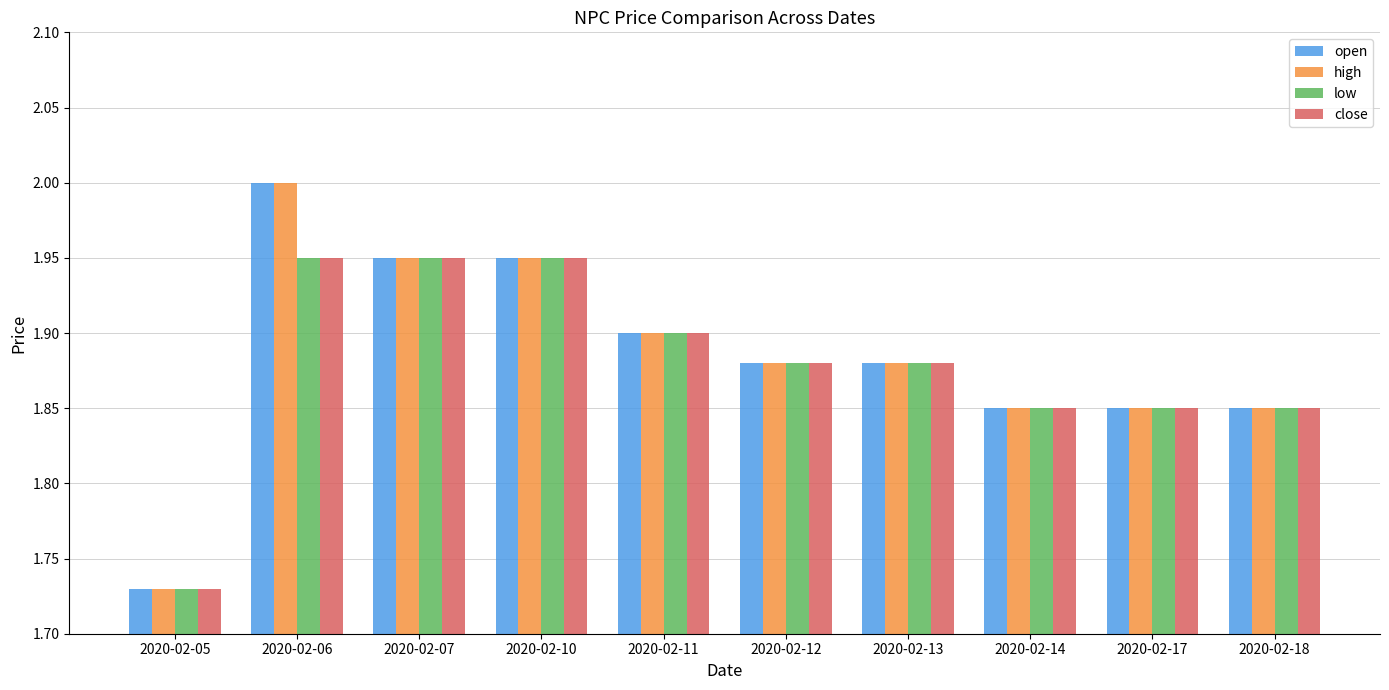

Where is low nearest to the value 1?

2020-02-05